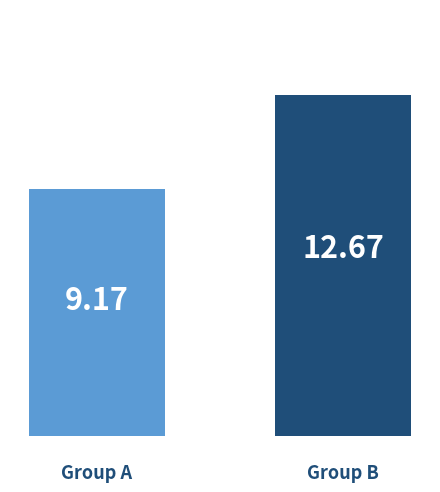

How many bars are there in total?

2